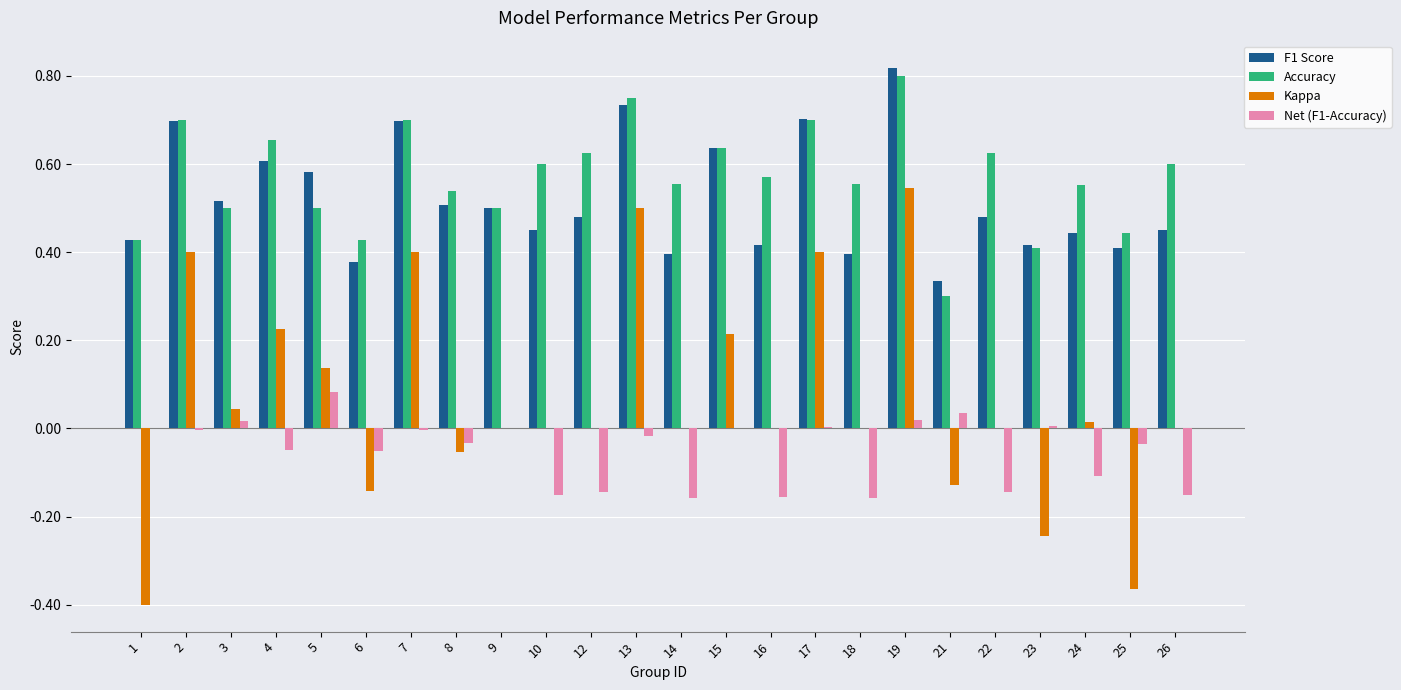

At which category does the chart reach its peak across all series?

19